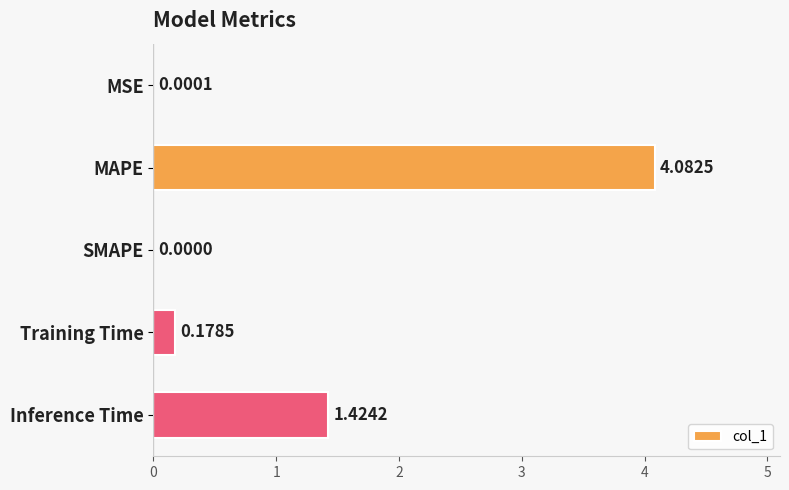

At which label is the value closest to 2?

Inference Time